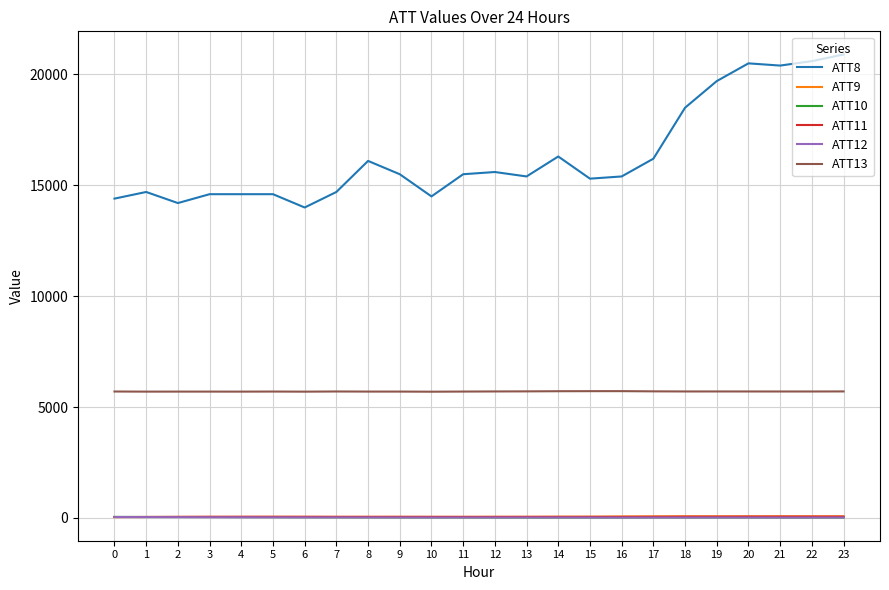

What is the total value across all series at 10?

20333.1